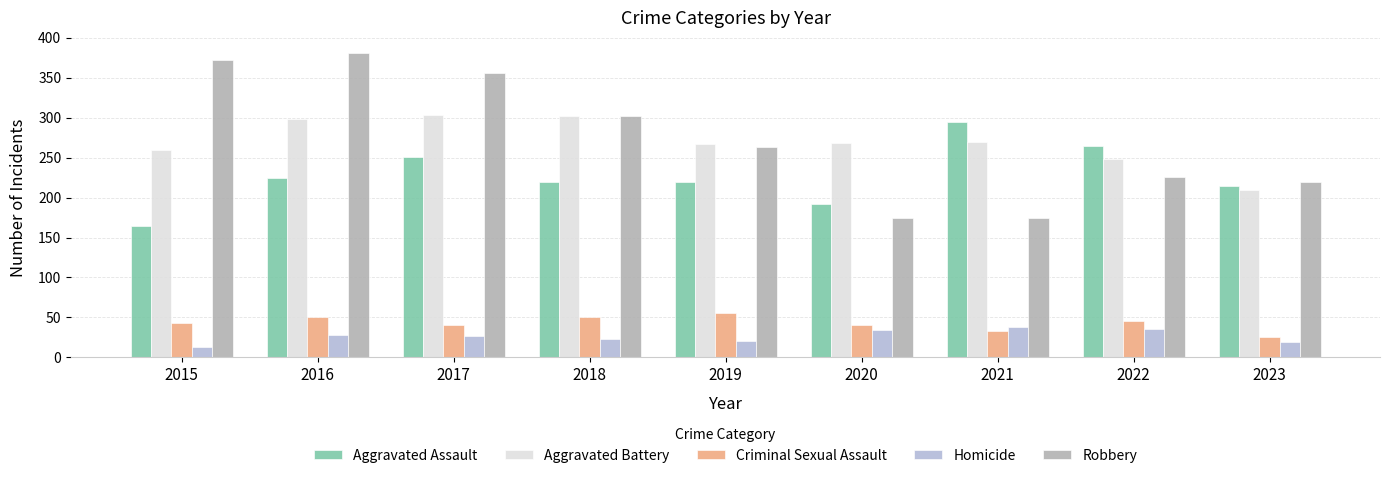

What is the difference between the Criminal Sexual Assault values at 2018 and 2015?

8